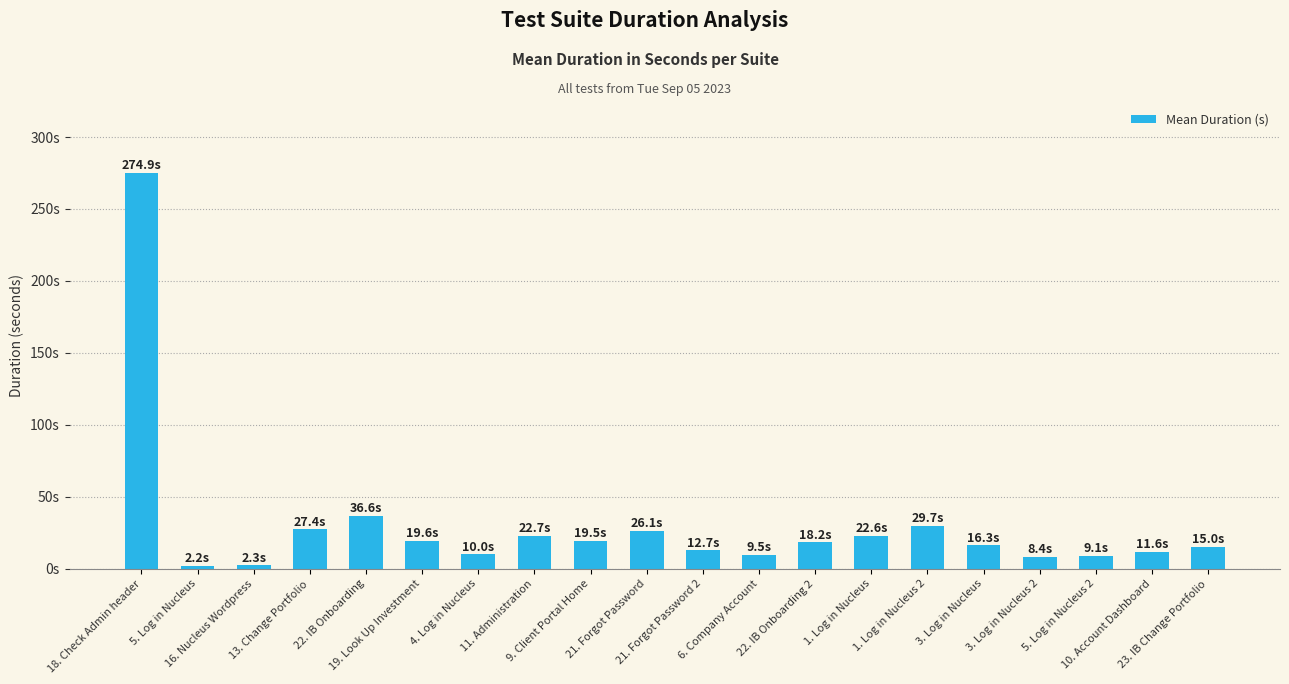

Between 16. Nucleus Wordpress and 22. IB Onboarding, which is larger?

22. IB Onboarding